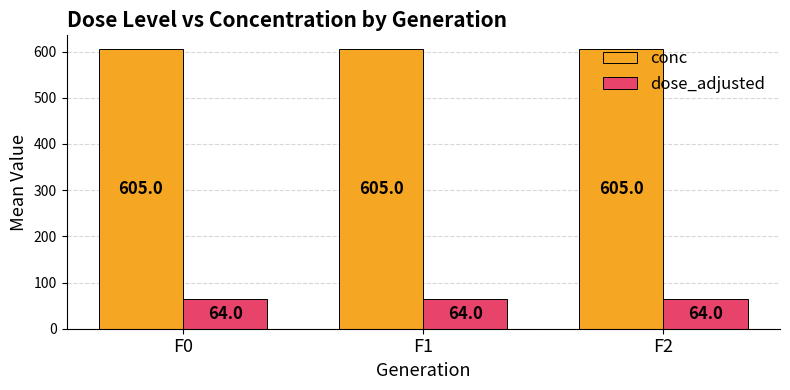

Reading left to right, transcribe all the data shown in this chart.

conc: F0=605	F1=605	F2=605
dose_adjusted: F0=64	F1=64	F2=64